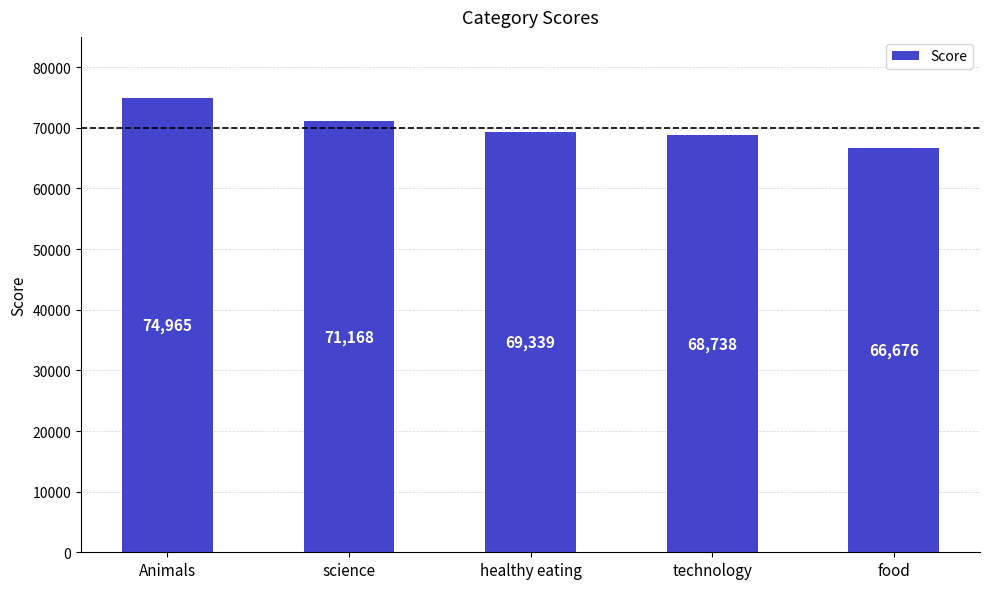

Reading left to right, list all the values displayed in this chart.

74965	71168	69339	68738	66676